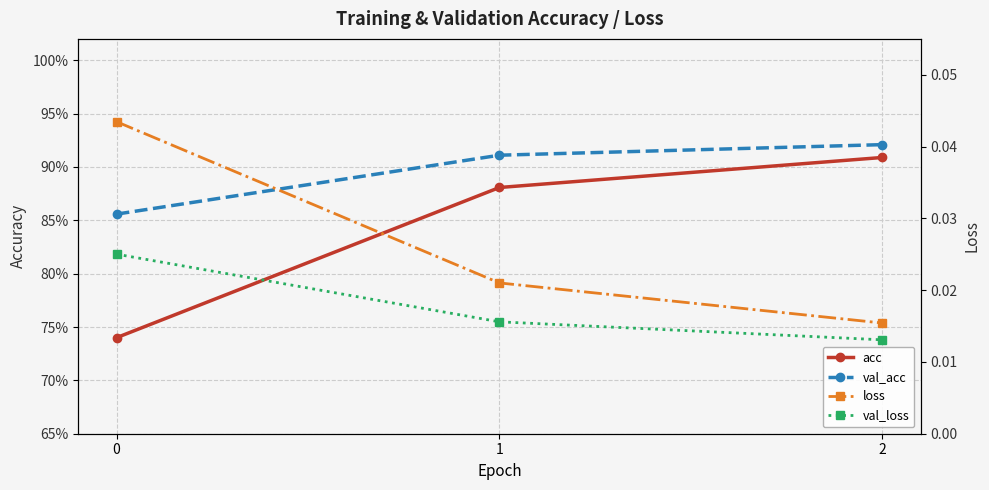

Rank the series by their maximum value, from highest to lowest.

val_acc, acc, loss, val_loss